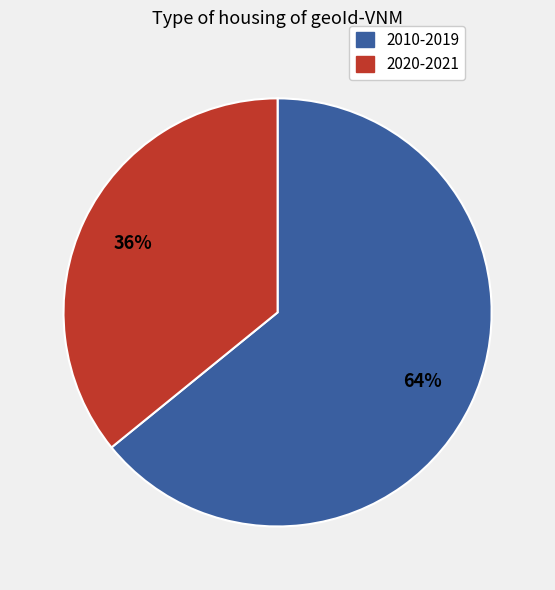

Does any single category account for the majority?

Yes